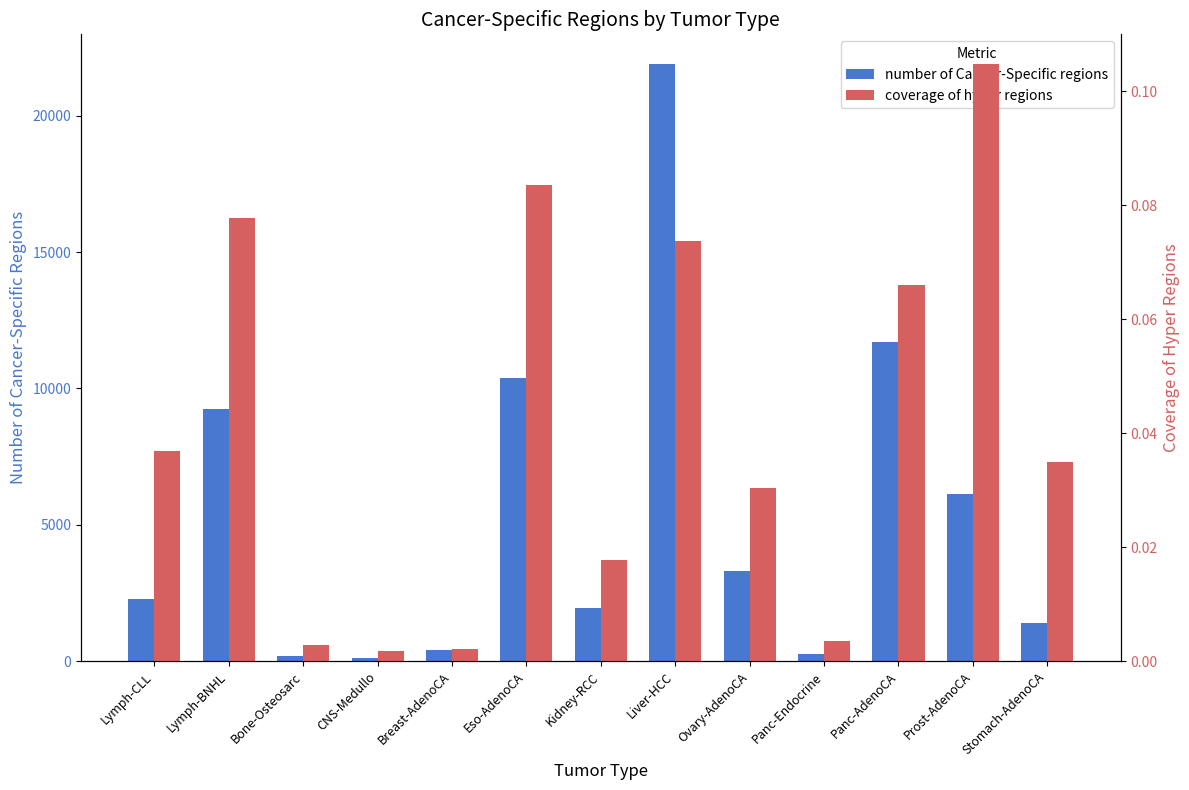

What is the difference between the highest and lowest values at Bone-Osteosarc?

186.0